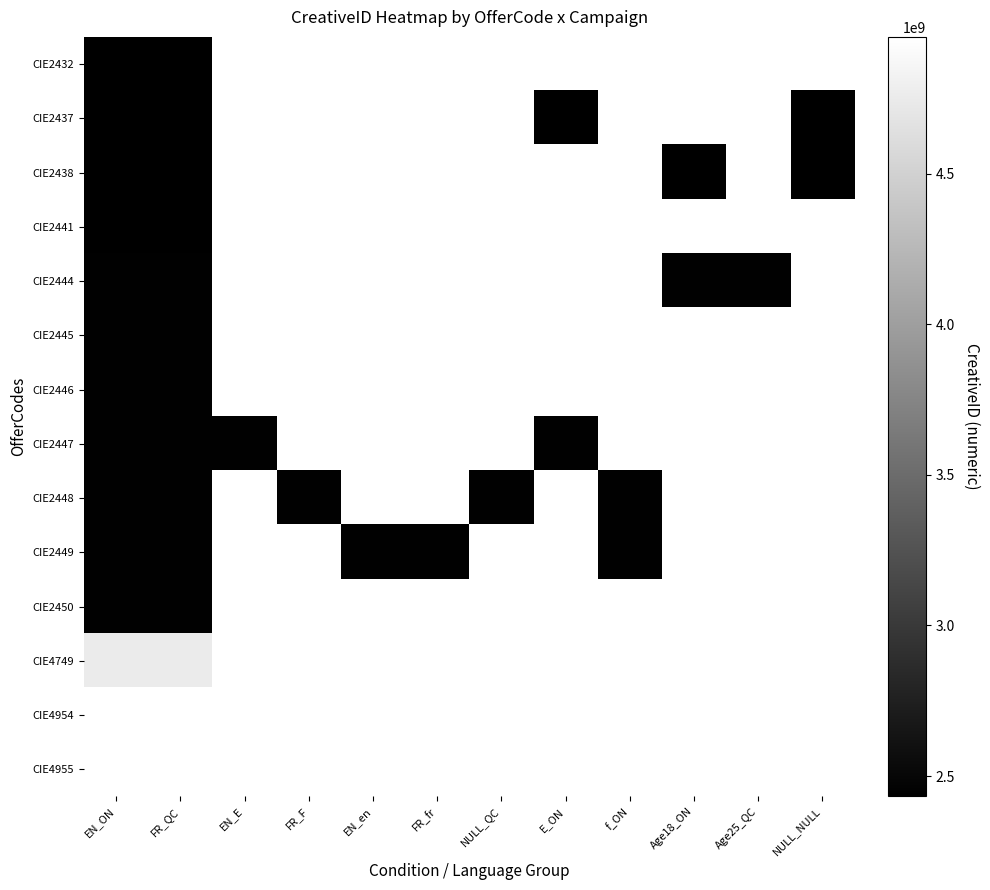

What is the lowest value of the CIE2437 series?

2437051701.0